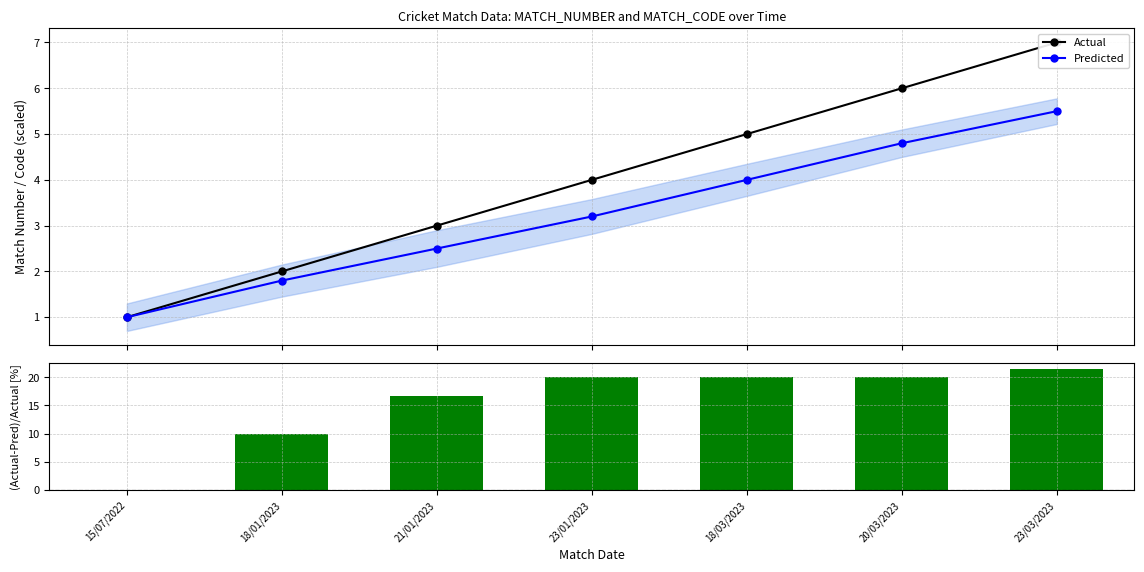

Which has a higher value, 23/03/2023 or 15/07/2022?

23/03/2023